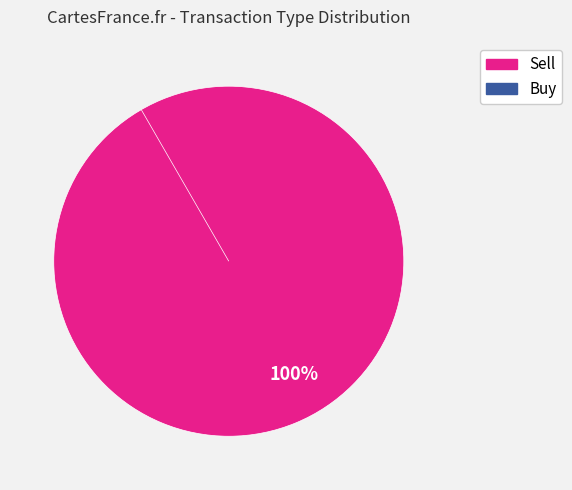

Rank the categories by value from lowest to highest.

Buy, Sell